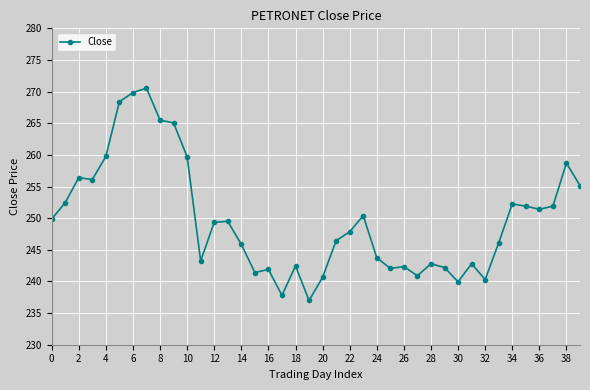

What is the value of the 17th point from the left?

241.9